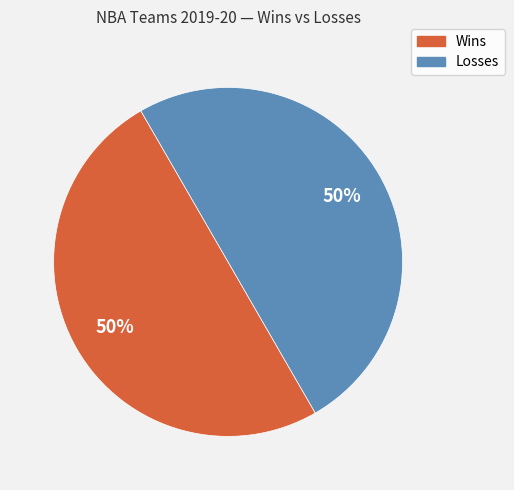

To the nearest percent, what is the difference between the largest and smallest slice percentages?

0%